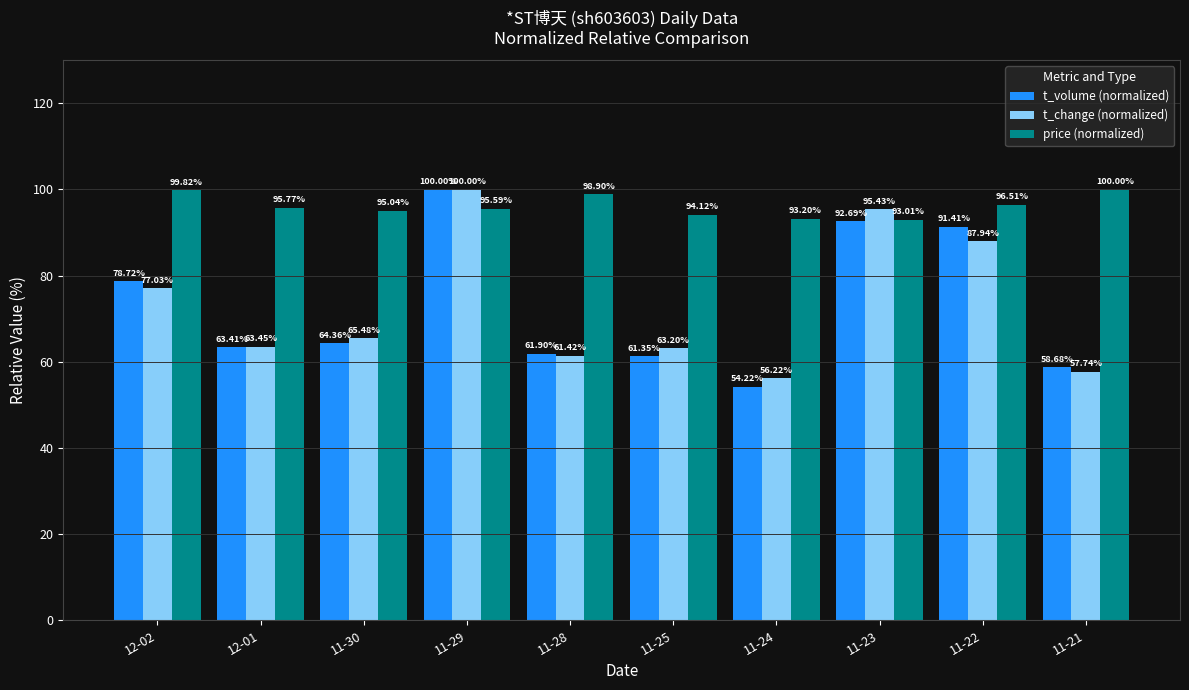

Between 11-28 and 11-25, which series saw the biggest shift?

price (normalized)